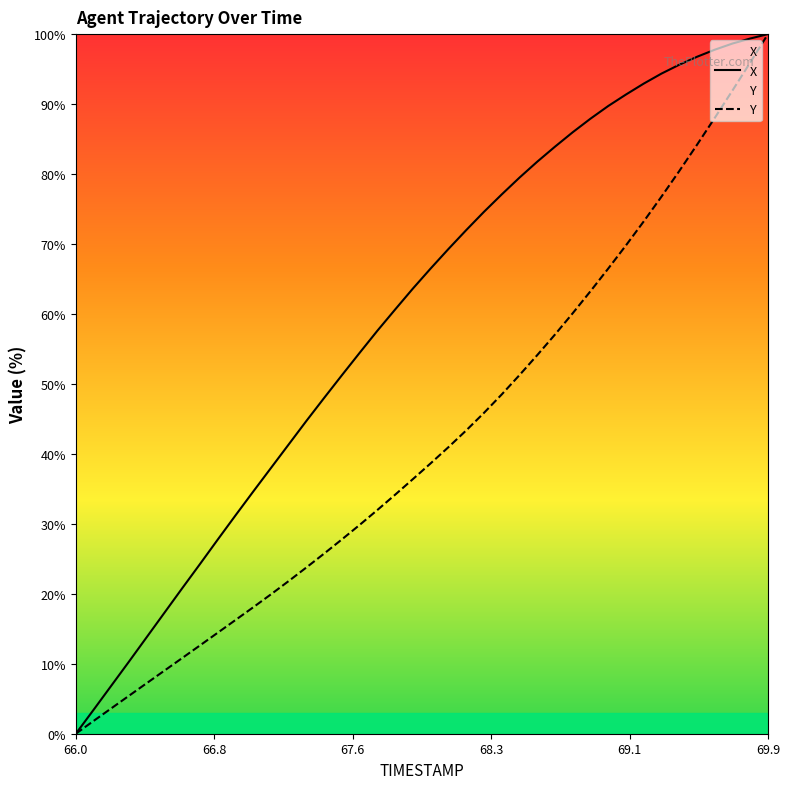

What is the total value across all series at 68.5?

130.7